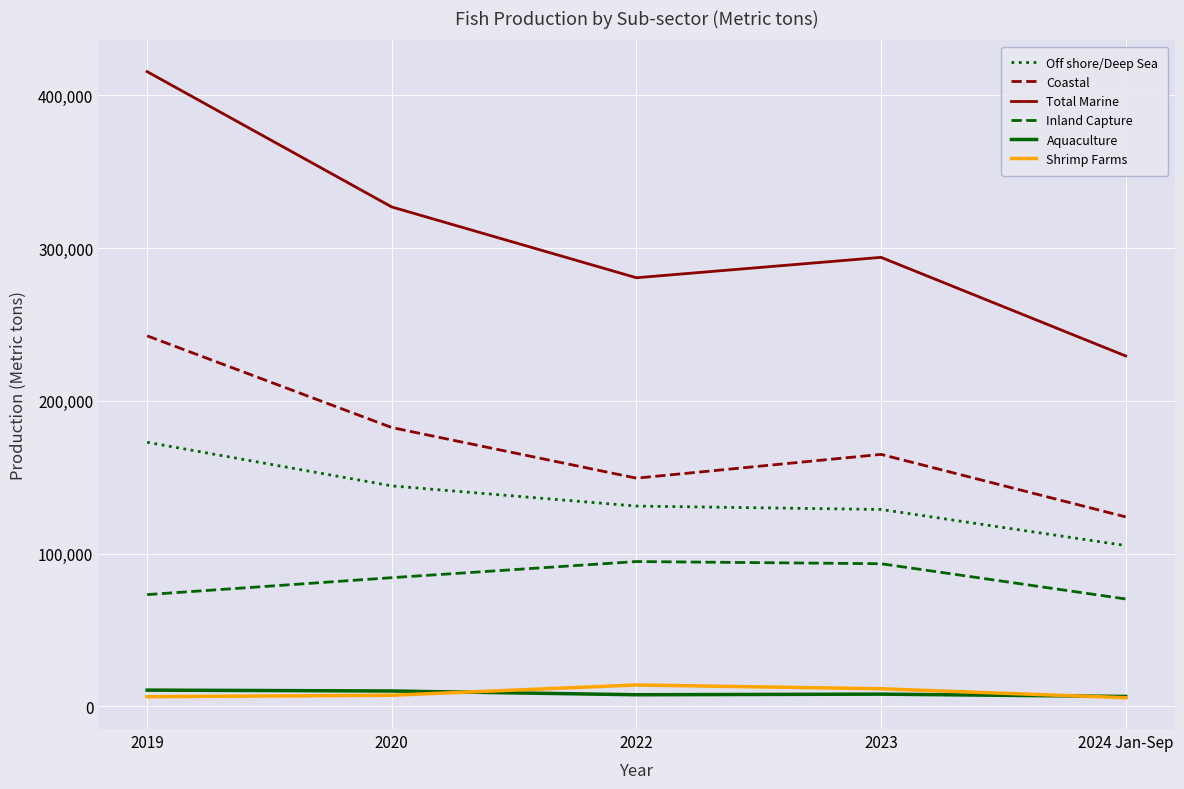

Between 2019 and 2022, which series saw the biggest shift?

Total Marine